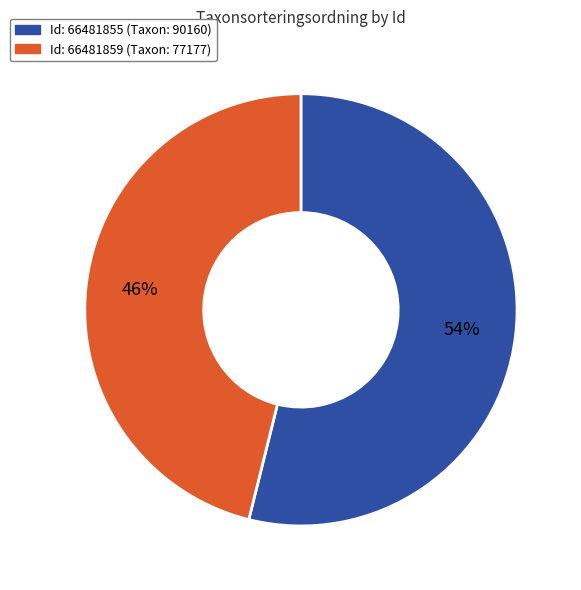

How many segments does this pie chart have?

2